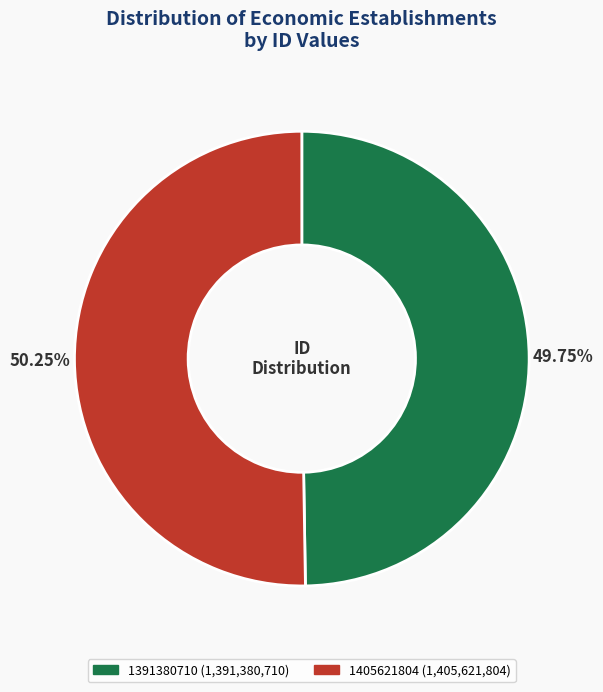

To the nearest percent, what portion does 1391380710 represent?

50%